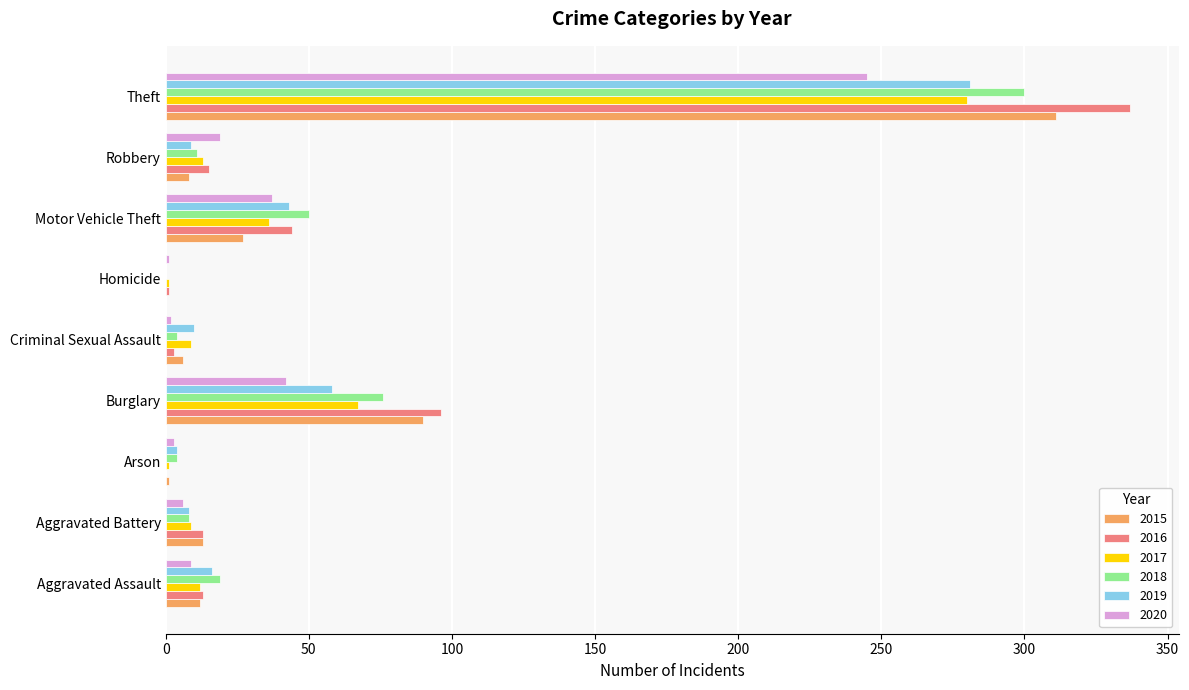

Read the 2020 value at Motor Vehicle Theft, to the nearest 50.

50